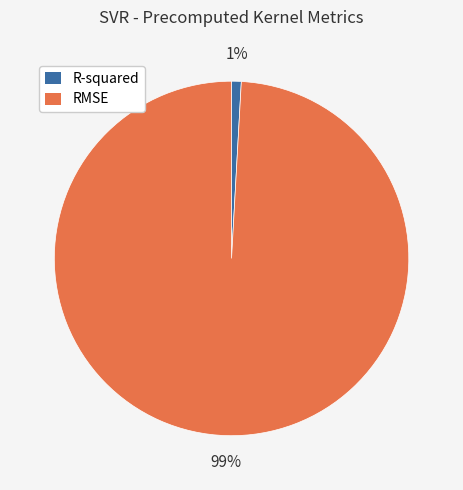

The R-squared slice represents 1% of the pie. True or false?

True